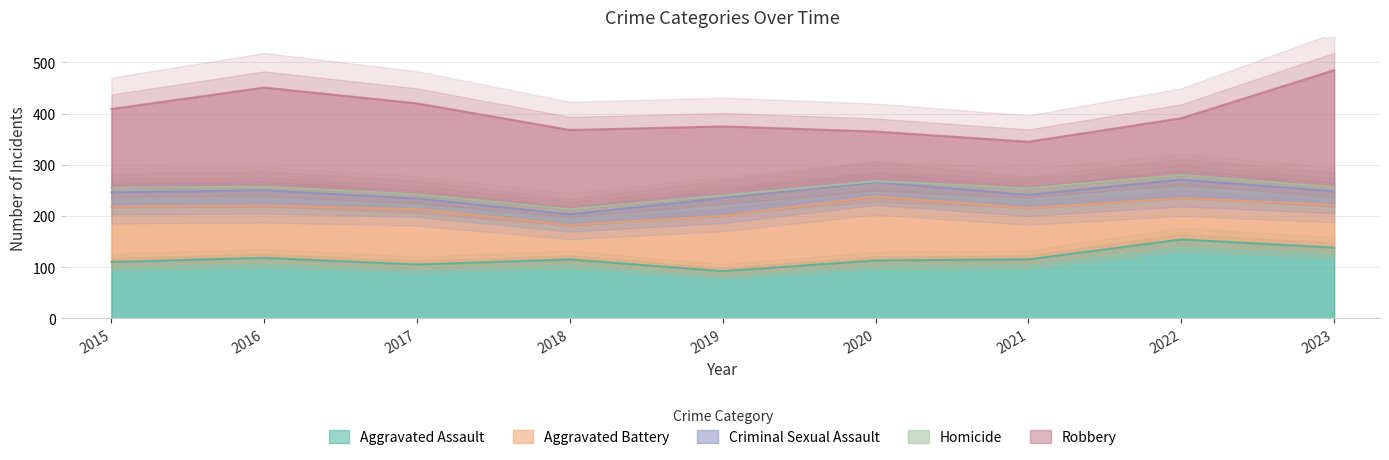

Where is the first local maximum for Homicide?

2018